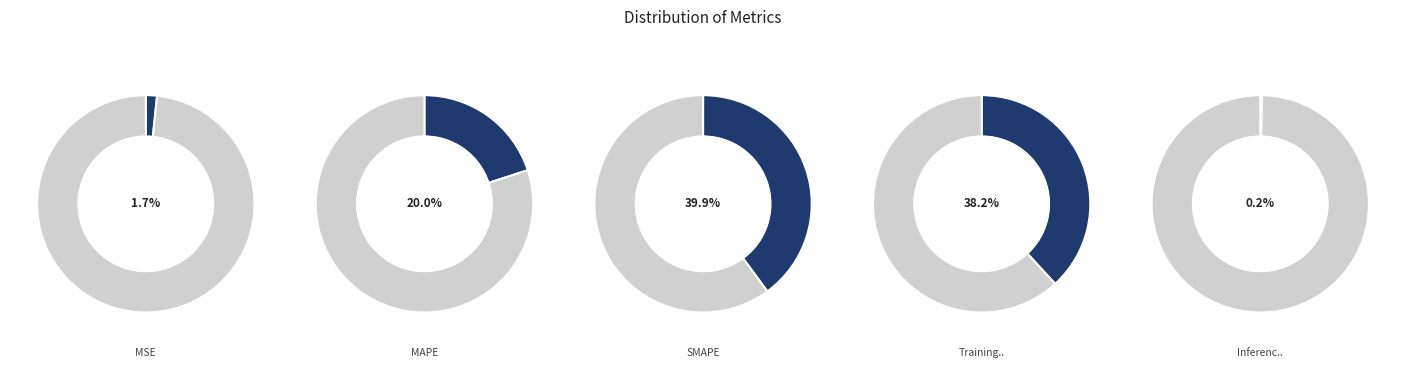

What is the total percentage of MAPE and Training Time?

58.2%